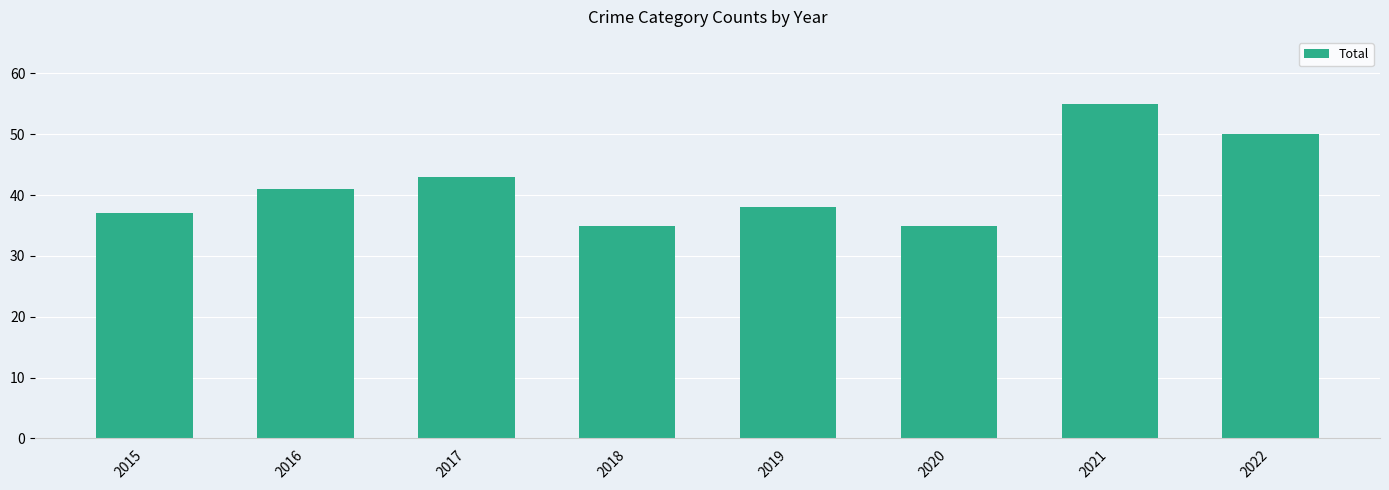

The chart shows a value of 43 at 2017. True or false?

True